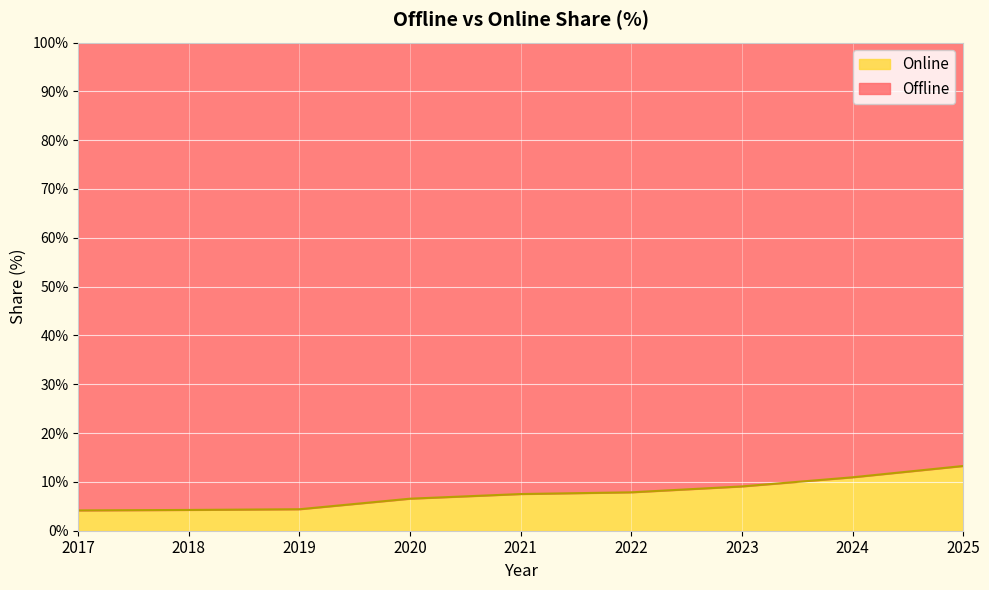

How many lines are shown in the chart?

2